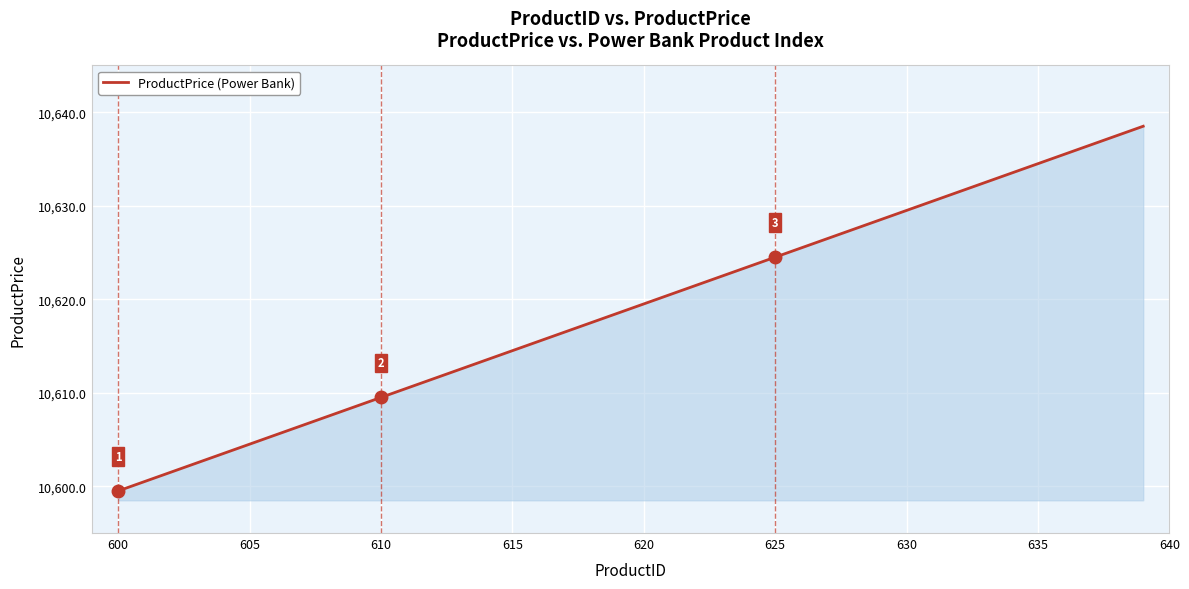

What is the difference between the maximum and minimum values?

39.0